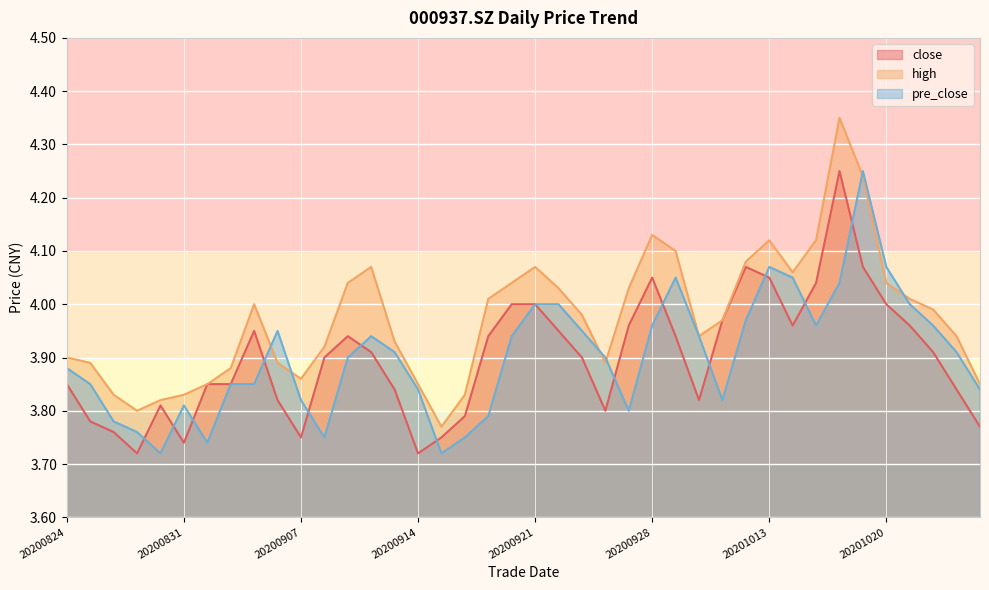

Reading left to right, transcribe all the data shown in this chart.

close: 3.9	3.8	3.8	3.7	3.8	3.7	3.9	3.9	4.0	3.8	3.8	3.9	3.9	3.9	3.8	3.7	3.8	3.8	3.9	4.0	4.0	4.0	3.9	3.8	4.0	4.0	3.9	3.8	4.0	4.1	4.0	4.0	4.0	4.2	4.1	4.0	4.0	3.9	3.8	3.8
high: 3.9	3.9	3.8	3.8	3.8	3.8	3.9	3.9	4.0	3.9	3.9	3.9	4.0	4.1	3.9	3.9	3.8	3.8	4.0	4.0	4.1	4.0	4.0	3.9	4.0	4.1	4.1	3.9	4.0	4.1	4.1	4.1	4.1	4.3	4.2	4.0	4.0	4.0	3.9	3.9
pre_close: 3.9	3.9	3.8	3.8	3.7	3.8	3.7	3.9	3.9	4.0	3.8	3.8	3.9	3.9	3.9	3.8	3.7	3.8	3.8	3.9	4.0	4.0	4.0	3.9	3.8	4.0	4.0	3.9	3.8	4.0	4.1	4.0	4.0	4.0	4.2	4.1	4.0	4.0	3.9	3.8